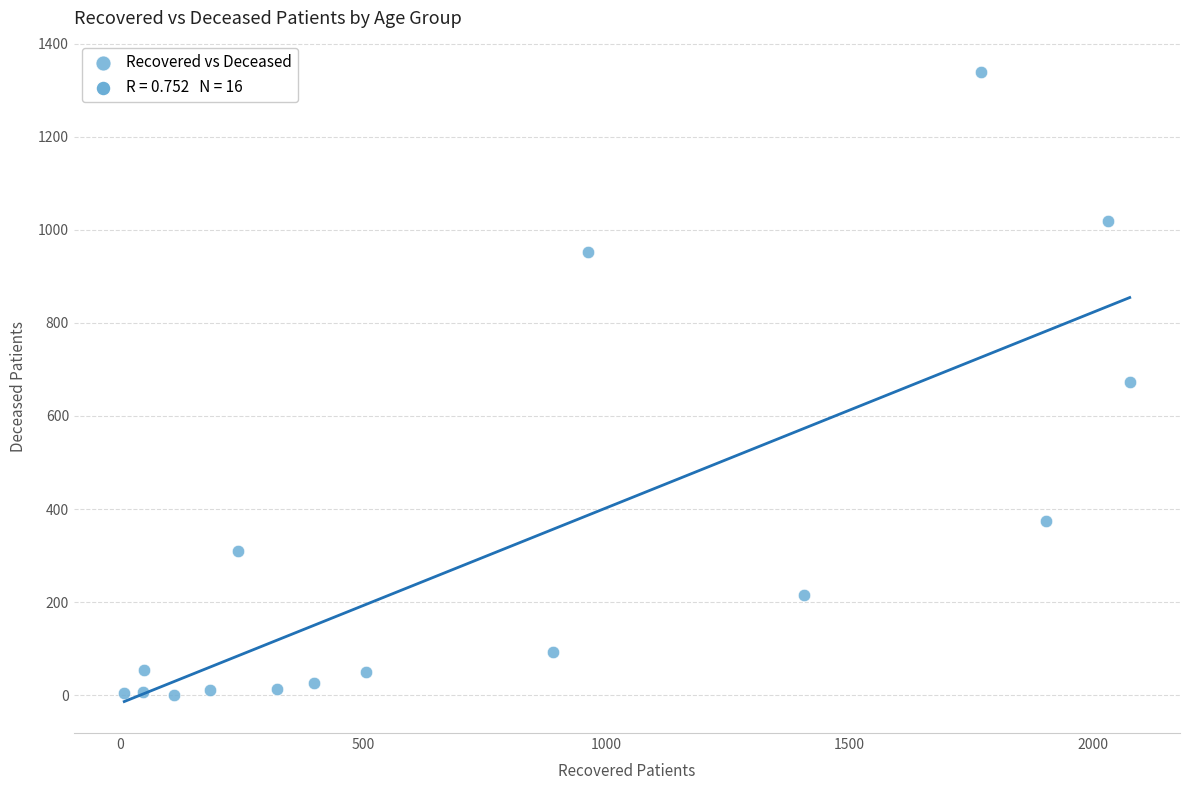

What is the range of Y values (max minus min)?

1339